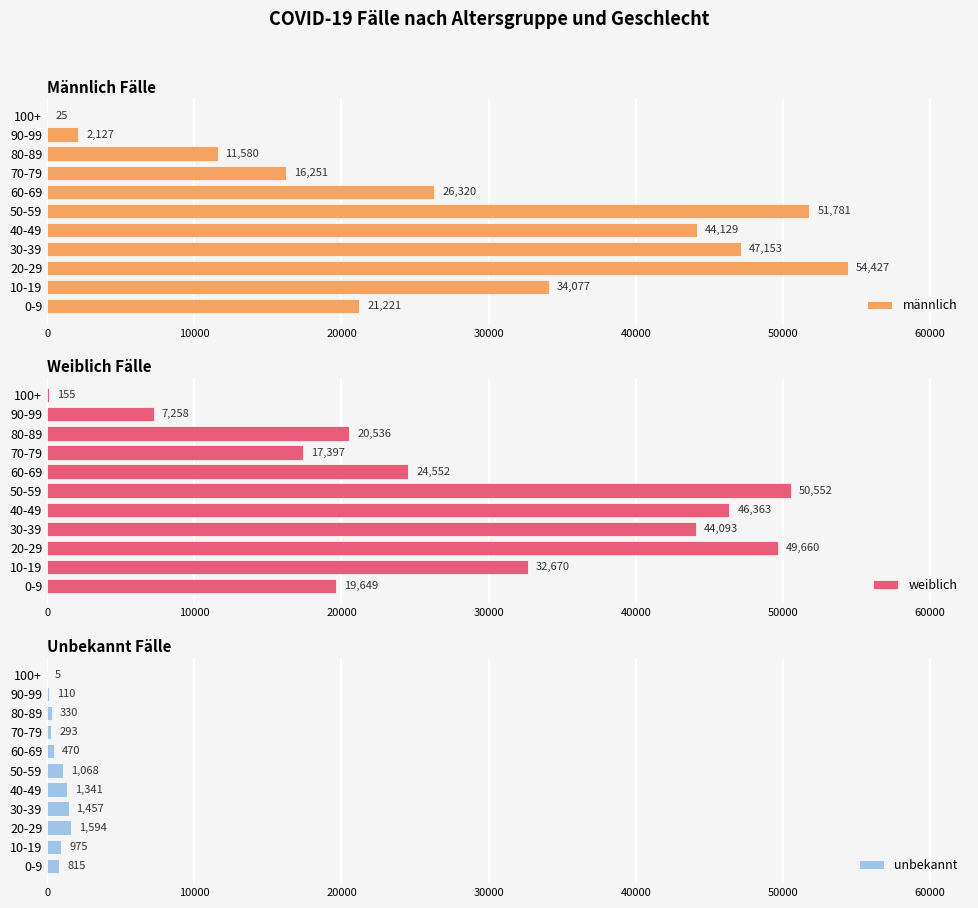

What is the highest value of the unbekannt series?

1594